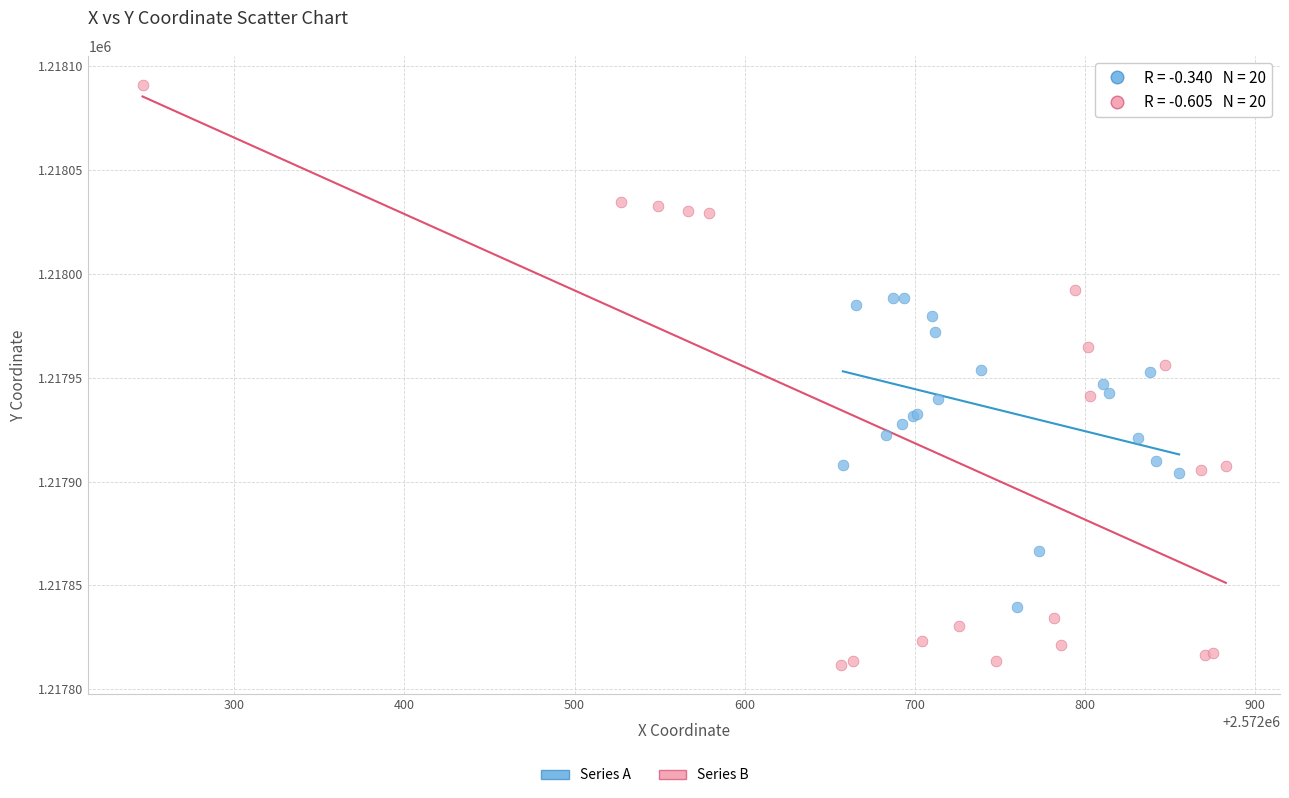

Which series has the largest Y range (max minus min)?

Series B